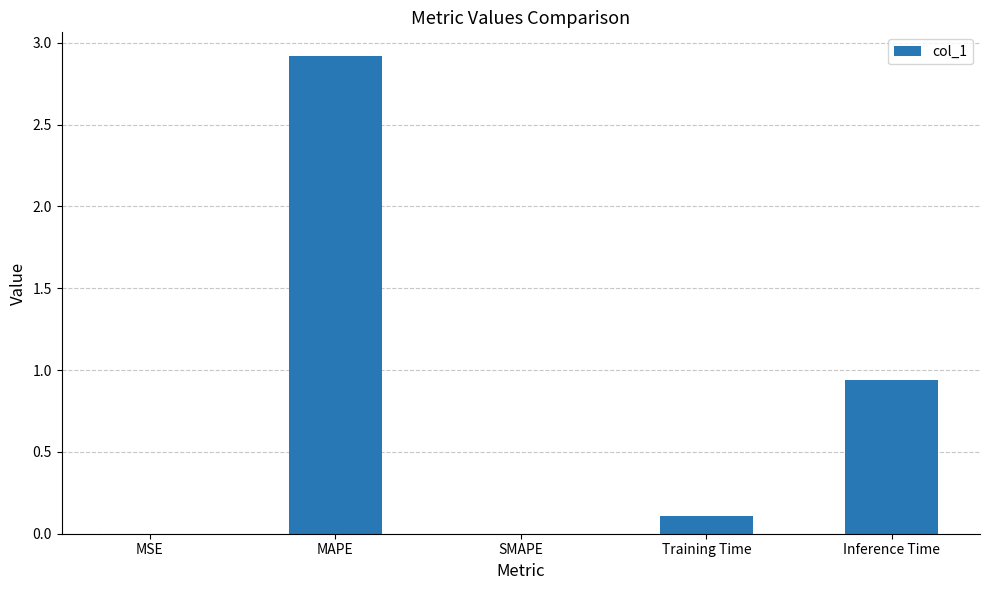

True or false: the data shows 0.0 at MSE.

True